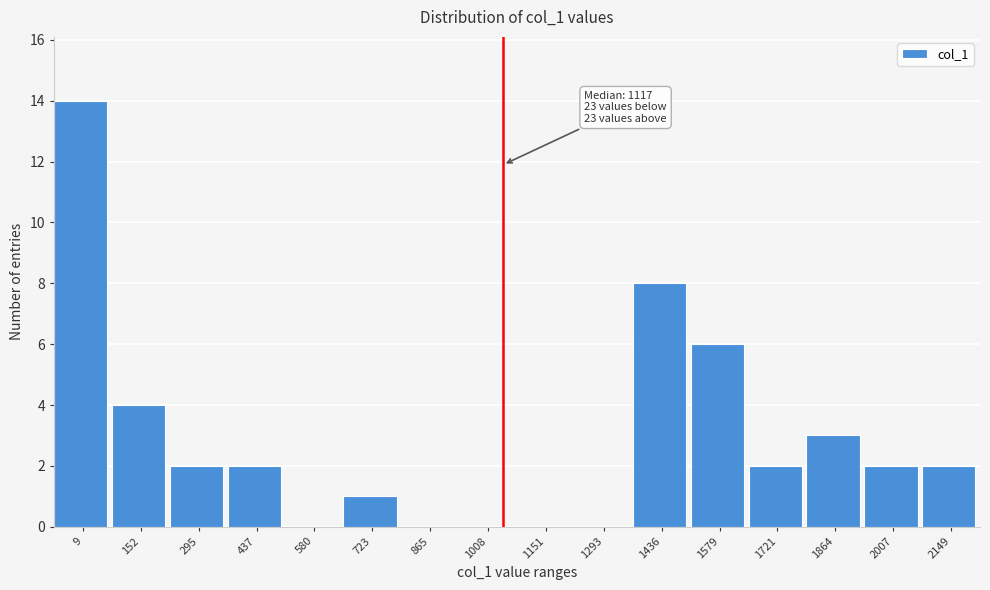

Reading left to right, extract all data points from this chart.

9=14	152=4	295=2	437=2	580=0	723=1	865=0	1008=0	1151=0	1293=0	1436=8	1579=6	1721=2	1864=3	2007=2	2149=2